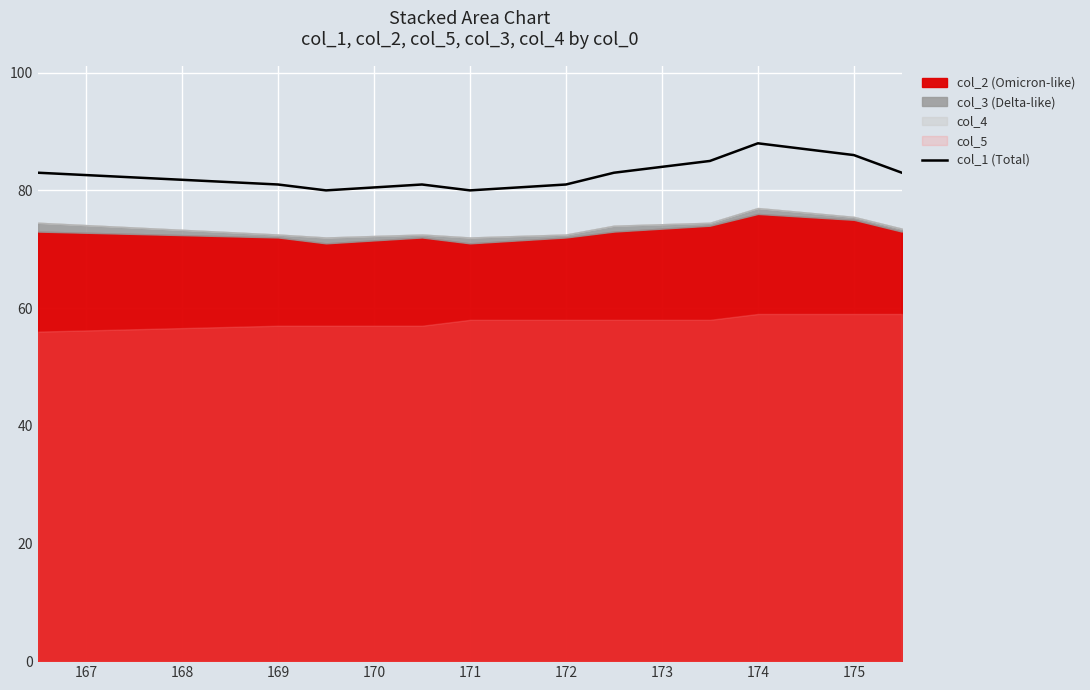

What is the maximum value shown in the chart?

88